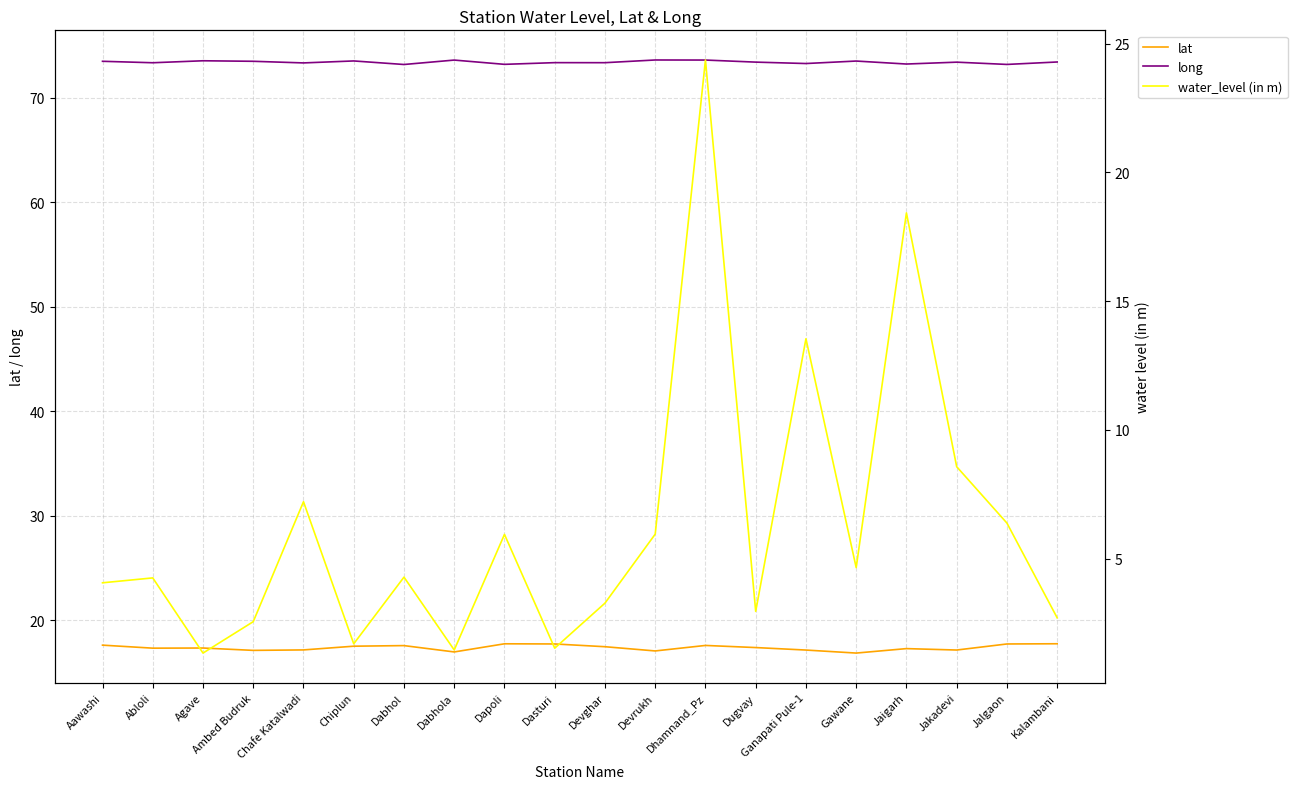

What is the difference between the second highest and minimum values in the long series?

0.4